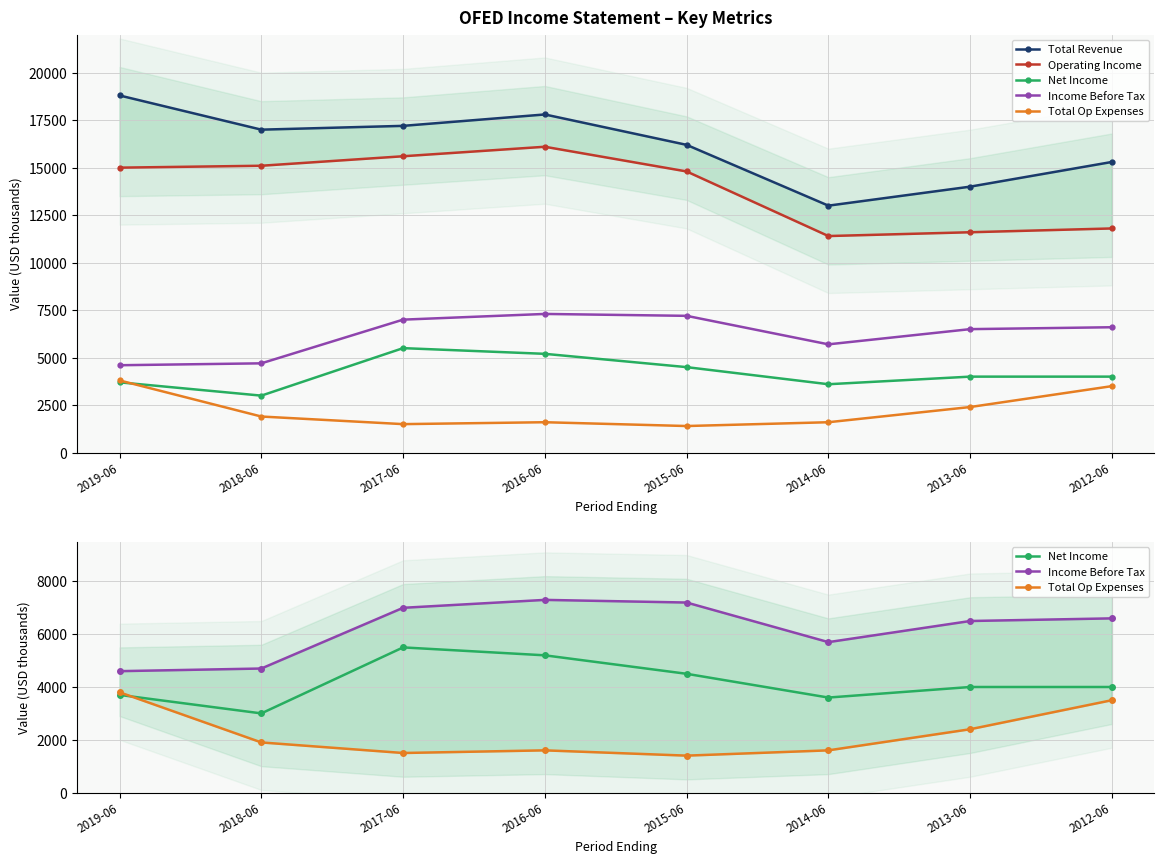

Where does the Total Revenue series first go above 17000?

2019-06